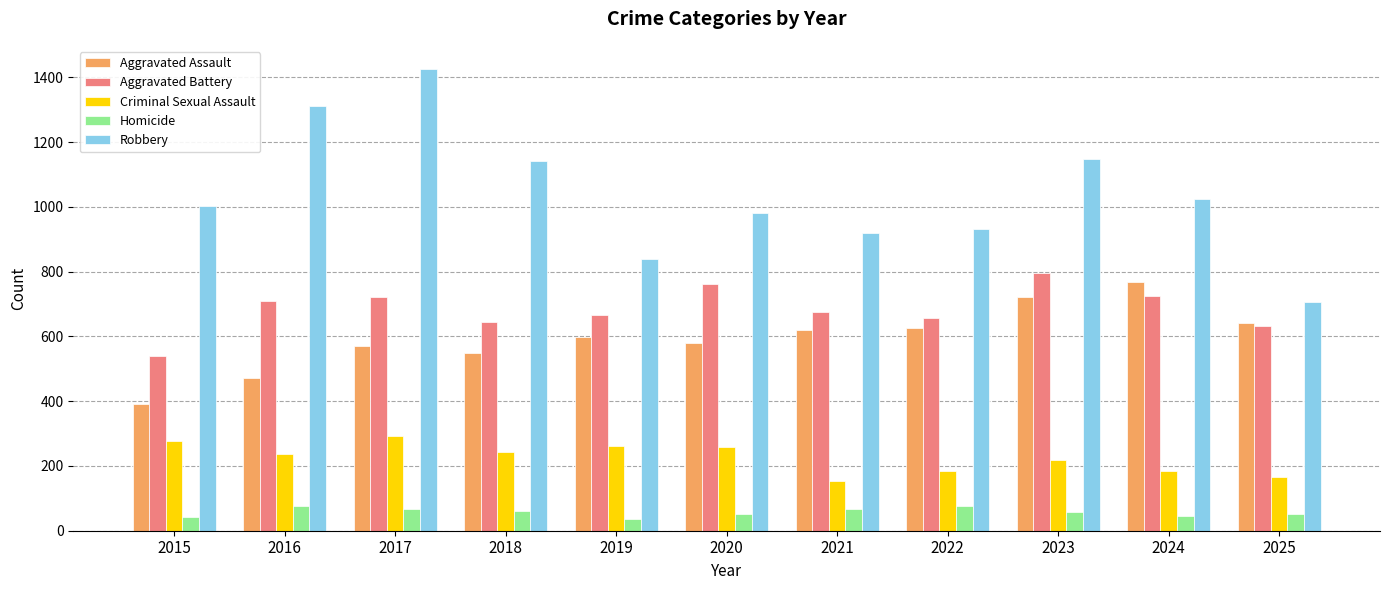

What is the difference between the second highest and minimum values in the Aggravated Battery series?

222